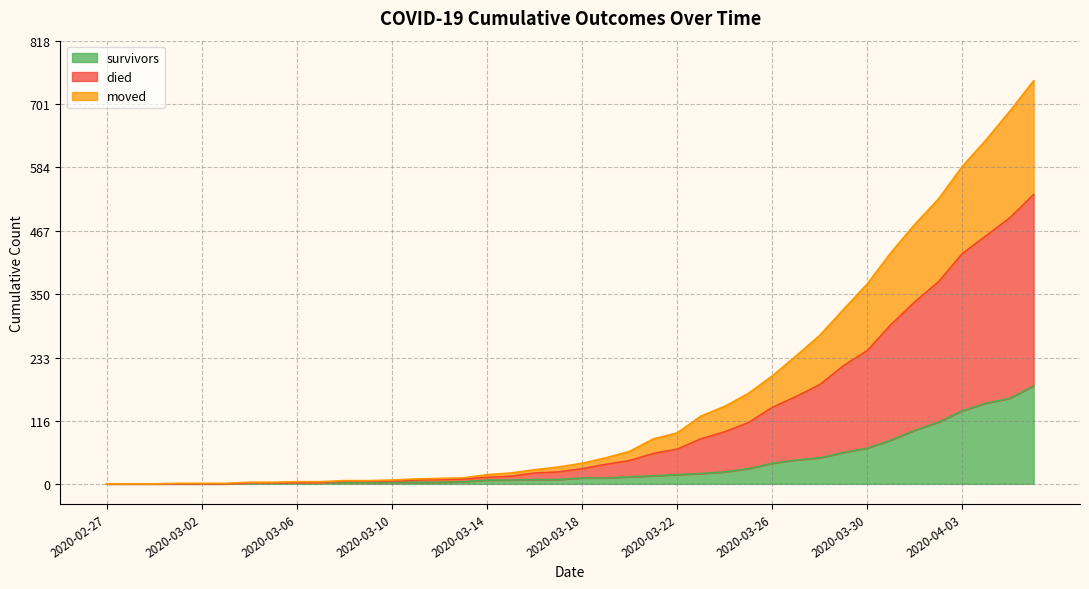

What is the highest value of the survivors series?

181